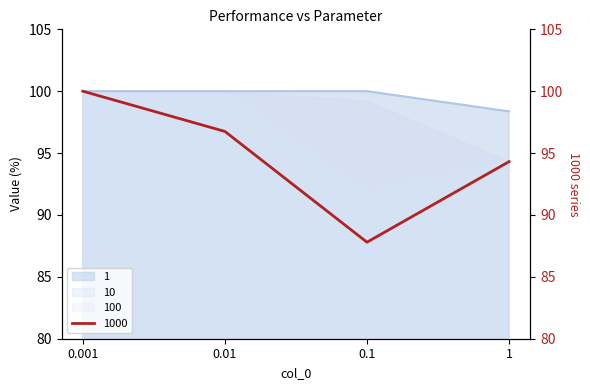

Which category has the lowest value across all series?

0.1